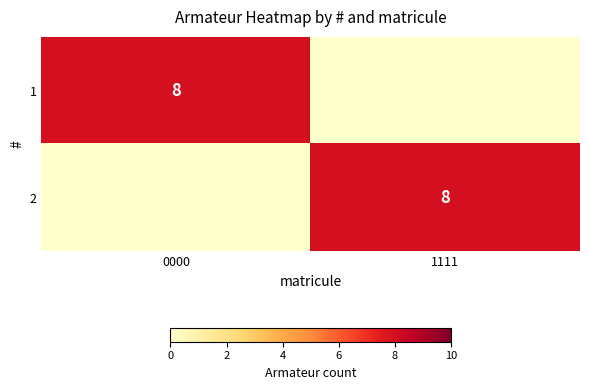

Is it true that 2 equals 8 at 1111?

True